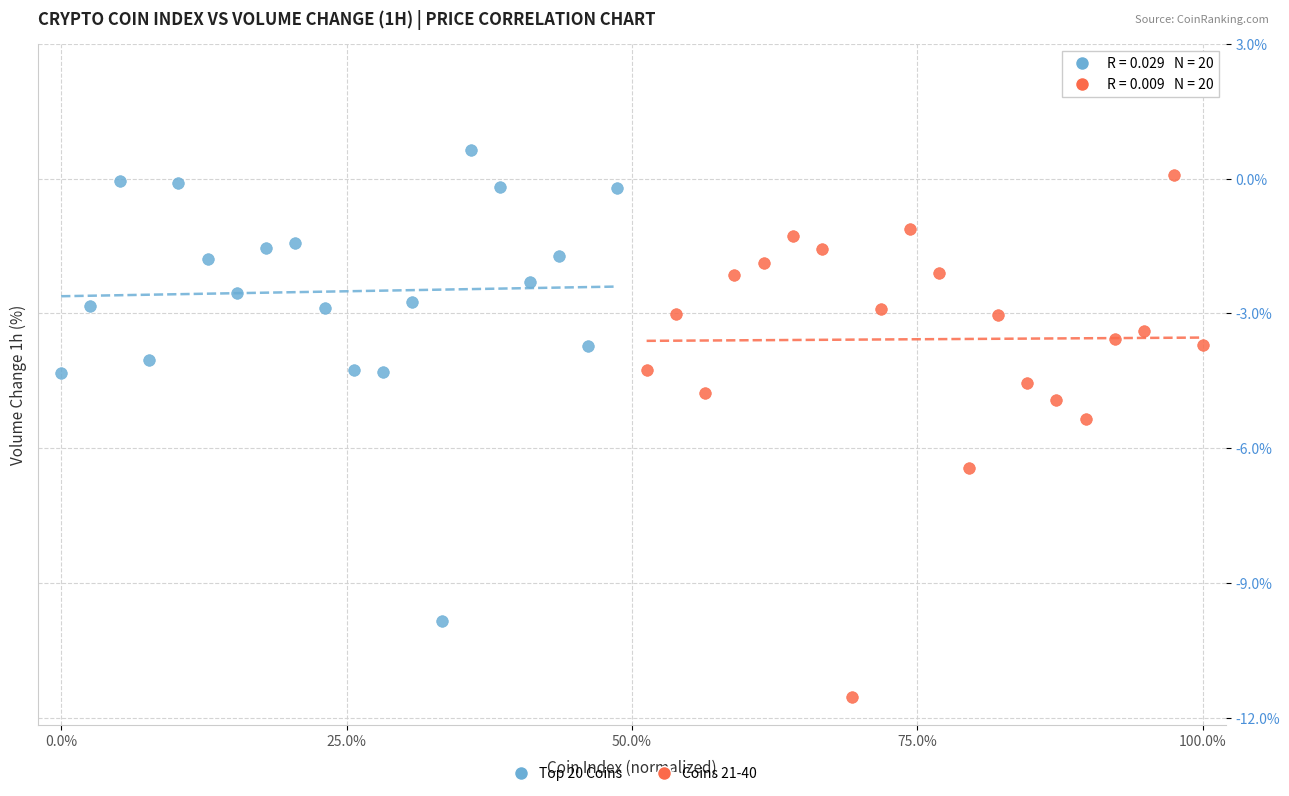

Which series contains the lowest Y value?

Coins 21-40